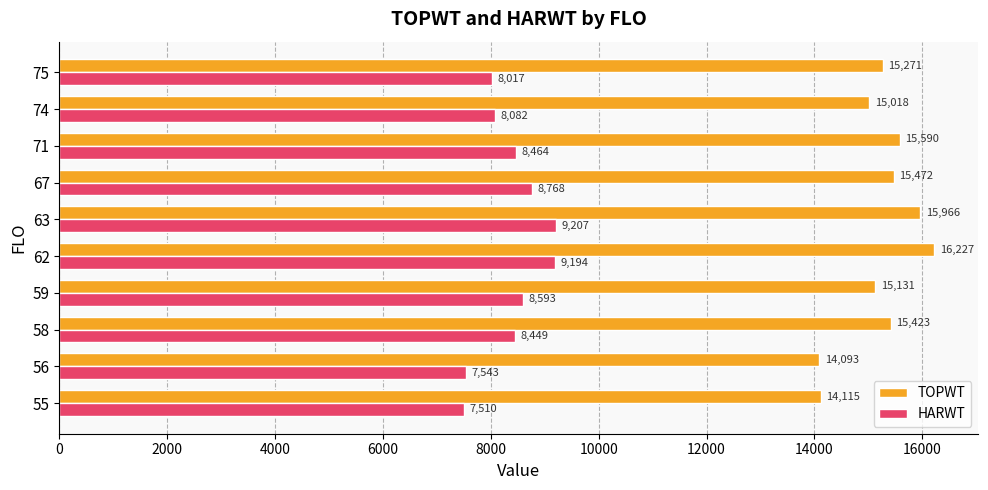

Read the TOPWT value at 59.

15131.0